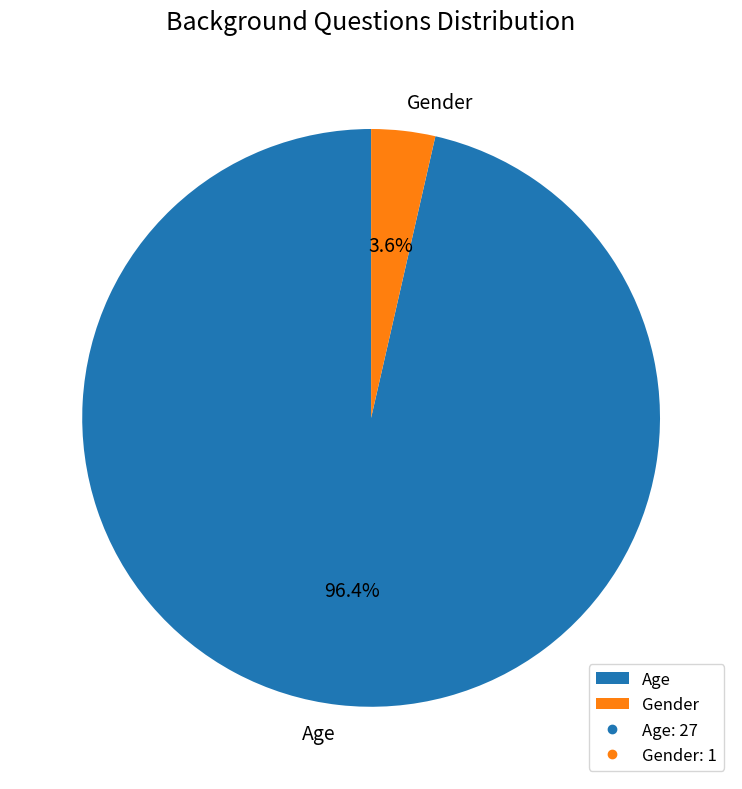

Which slice is the smallest?

Gender